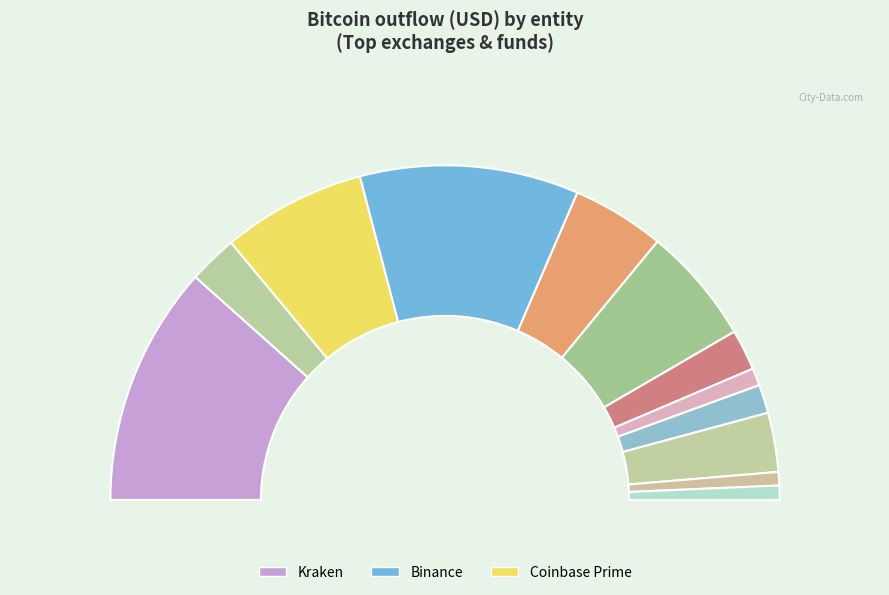

Rank the categories by value from lowest to highest.

Cumberland DRW, Bullish.com, Bitfinex, FalconX, Crypto.com, OKX, Hyperunit, Bybit, Wintermute, Coinbase Prime, Binance, Kraken